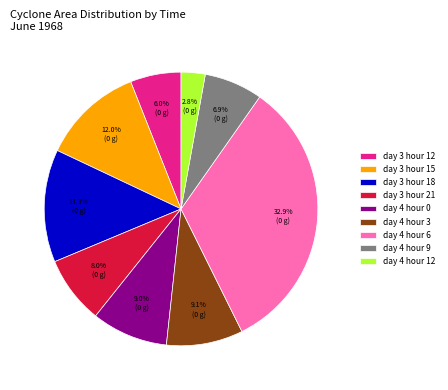

Combined, do day 4 hour 3 and day 3 hour 18 account for over 50%?

No